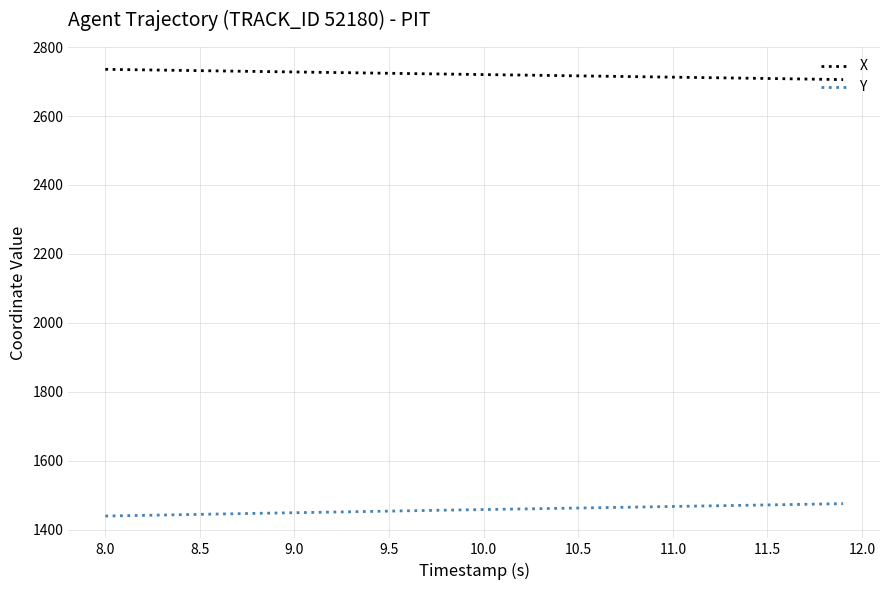

True or false: X and Y intersect in this chart.

False